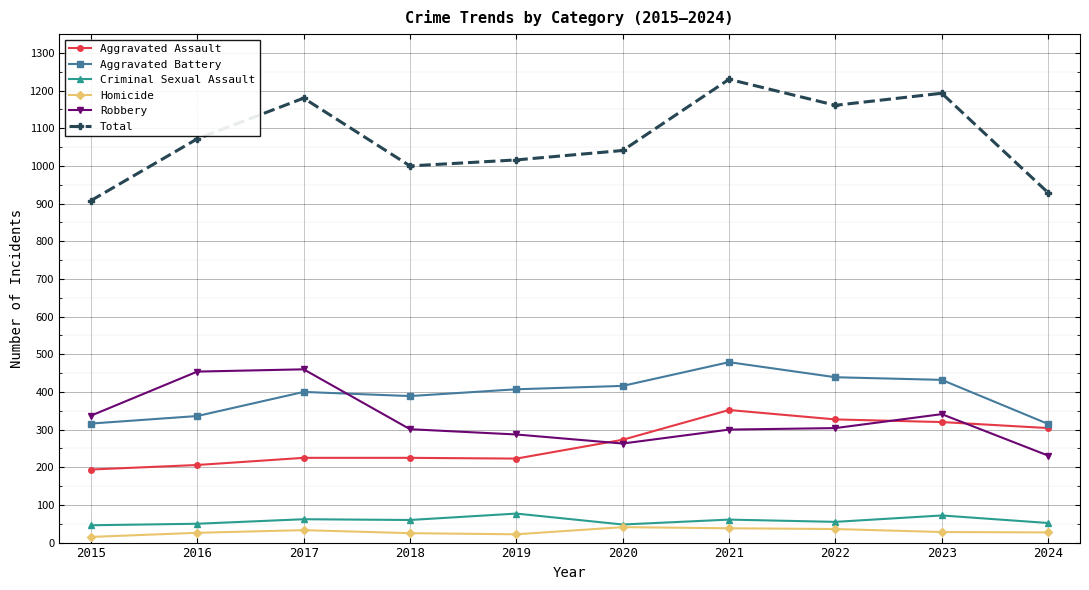

What are all the series names shown in the legend?

Aggravated Assault, Aggravated Battery, Criminal Sexual Assault, Homicide, Robbery, Total